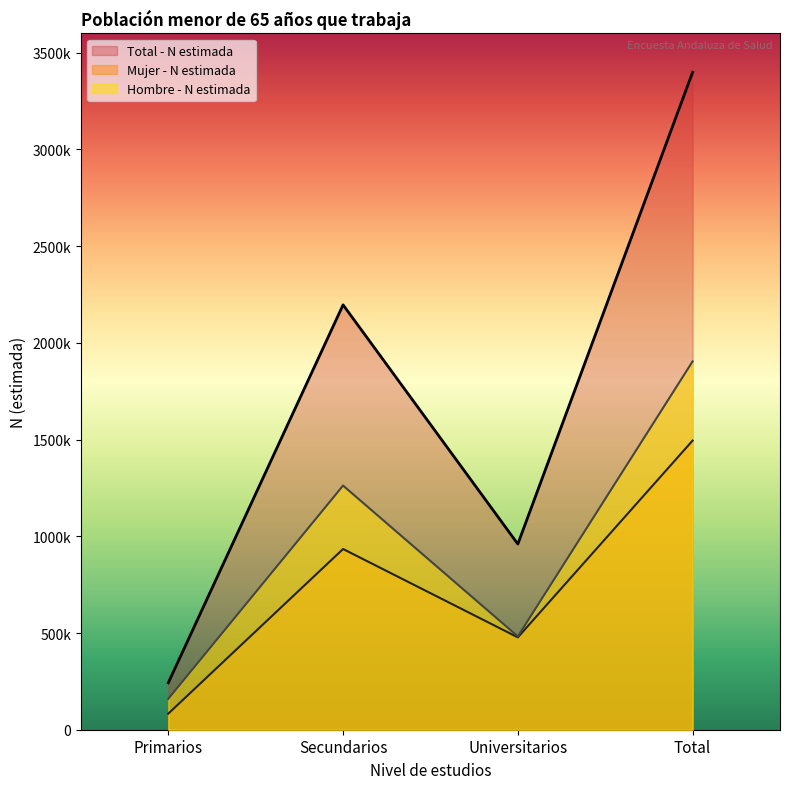

The value of Hombre - N estimada at Secundarios is 1262325. True or false?

True